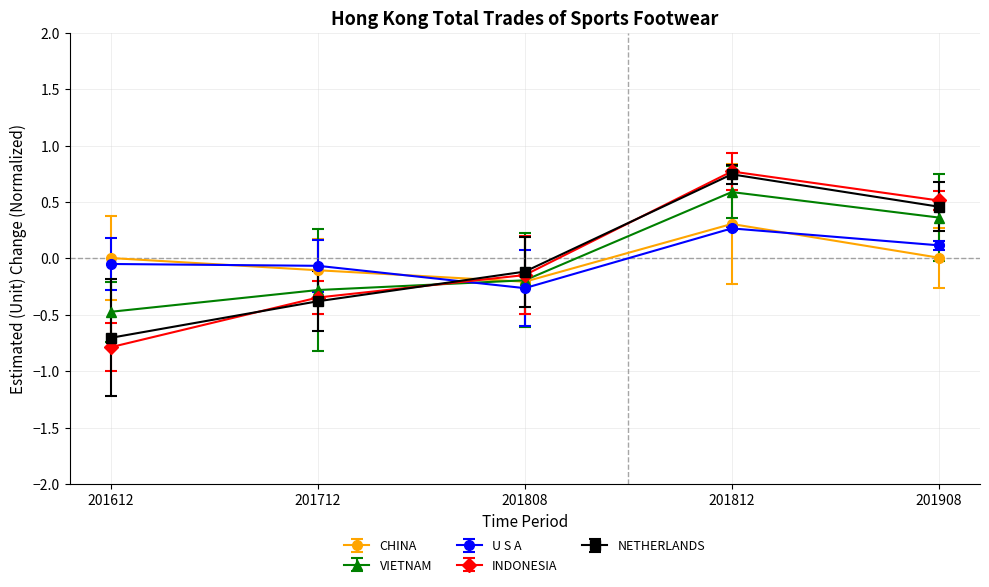

At which label does INDONESIA reach its minimum?

201612